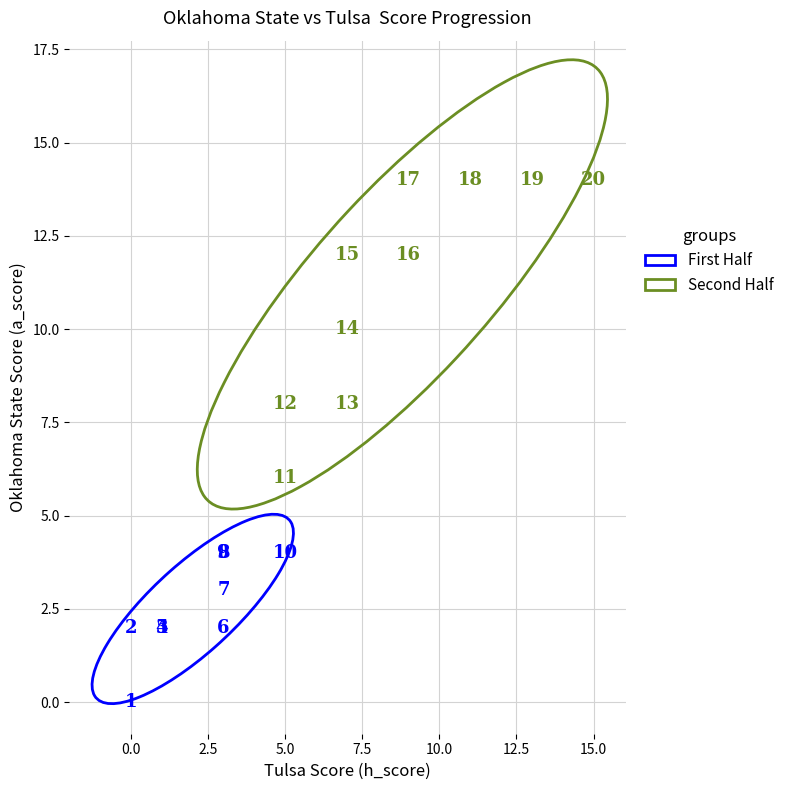

Which series reaches the minimum Y coordinate?

First Half